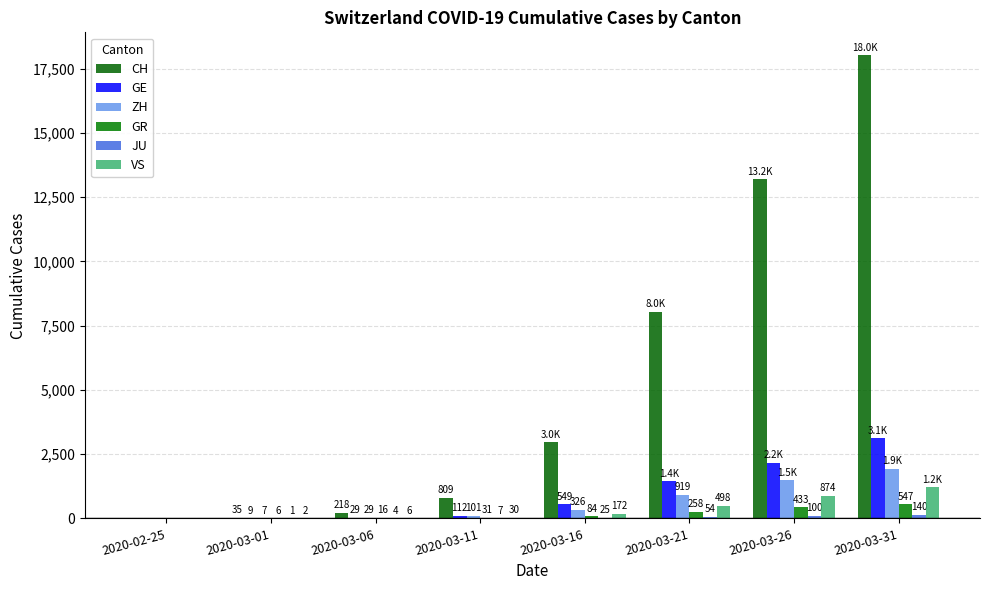

Reading left to right, transcribe all the data shown in this chart.

CH: 2020-02-25=0	2020-03-01=35	2020-03-06=218	2020-03-11=809	2020-03-16=2965	2020-03-21=8035	2020-03-26=13188	2020-03-31=18010
GE: 2020-02-25=0	2020-03-01=9	2020-03-06=29	2020-03-11=112	2020-03-16=549	2020-03-21=1445	2020-03-26=2161	2020-03-31=3109
ZH: 2020-02-25=0	2020-03-01=7	2020-03-06=29	2020-03-11=101	2020-03-16=326	2020-03-21=919	2020-03-26=1489	2020-03-31=1936
GR: 2020-02-25=0	2020-03-01=6	2020-03-06=16	2020-03-11=31	2020-03-16=84	2020-03-21=258	2020-03-26=433	2020-03-31=547
JU: 2020-02-25=0	2020-03-01=1	2020-03-06=4	2020-03-11=7	2020-03-16=25	2020-03-21=54	2020-03-26=100	2020-03-31=140
VS: 2020-02-25=0	2020-03-01=2	2020-03-06=6	2020-03-11=30	2020-03-16=172	2020-03-21=498	2020-03-26=874	2020-03-31=1211